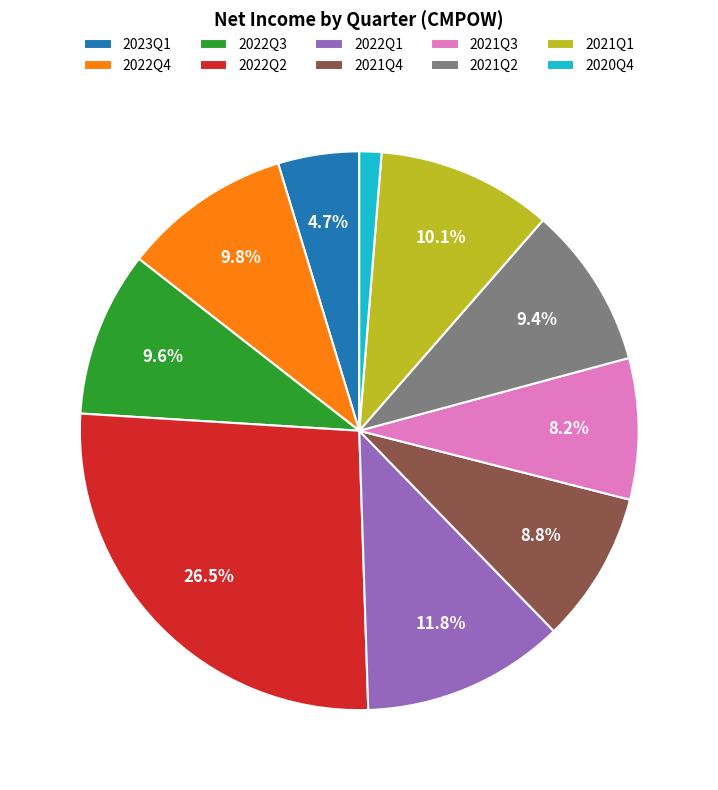

Between 2021Q3 and 2021Q2, which is larger?

2021Q2